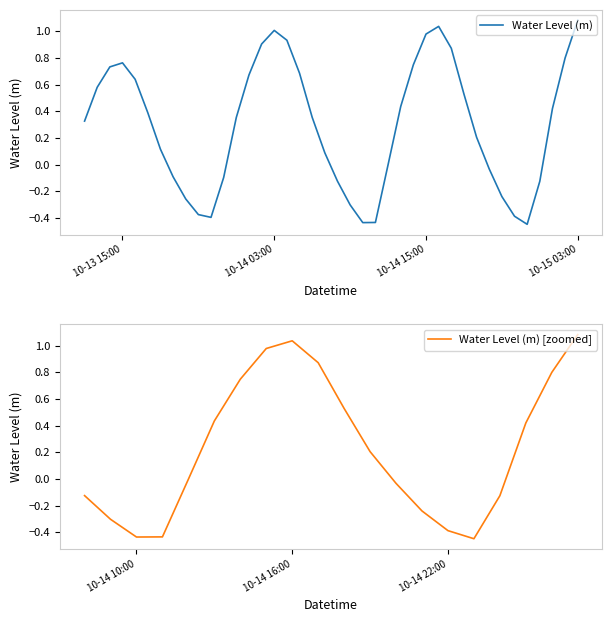

What position from the right is 2024-10-14 14:00:00?

14